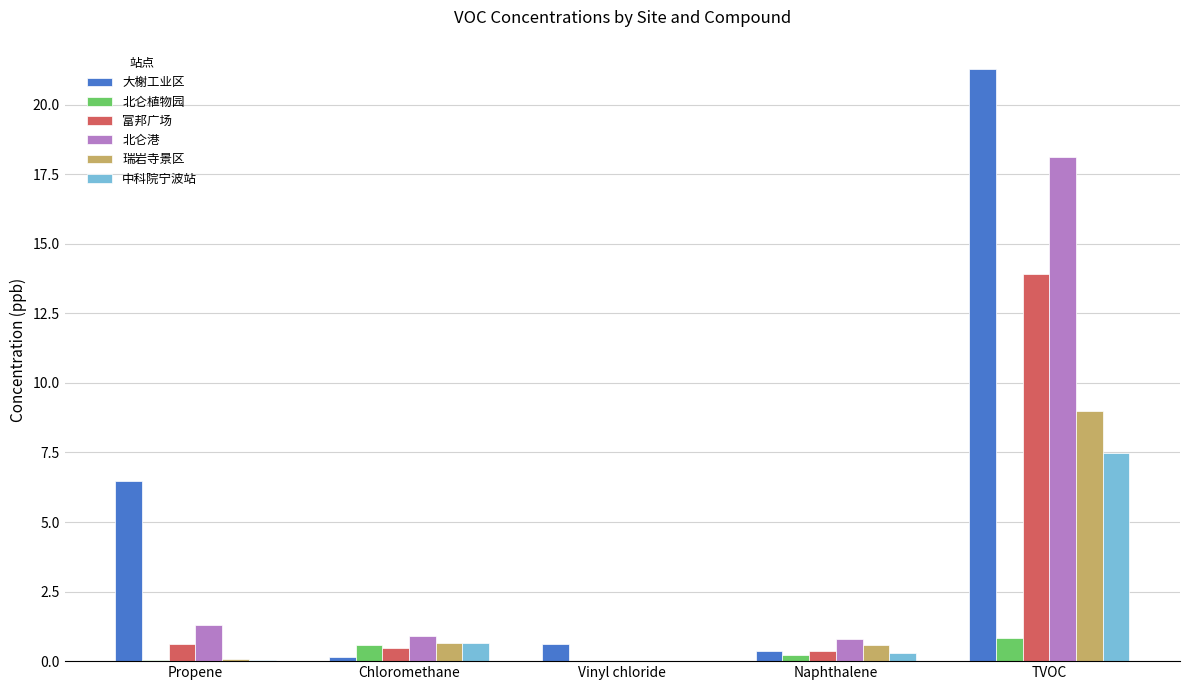

What are all the series names shown in the legend?

大榭工业区, 北仑植物园, 富邦广场, 北仑港, 瑞岩寺景区, 中科院宁波站